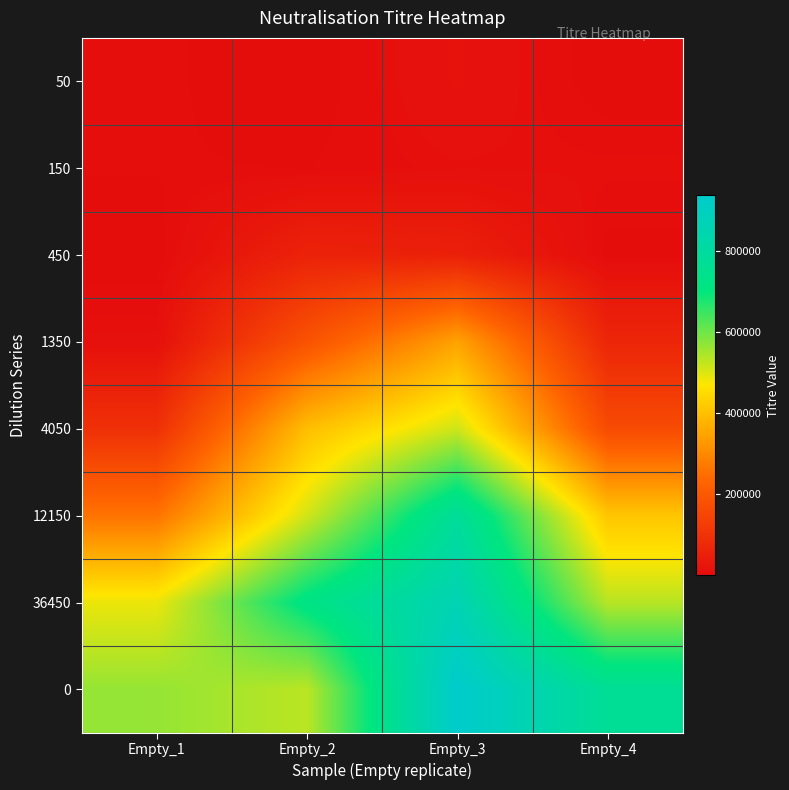

Rank the series by their maximum value, from highest to lowest.

0, 36450, 12150, 4050, 1350, 450, 50, 150